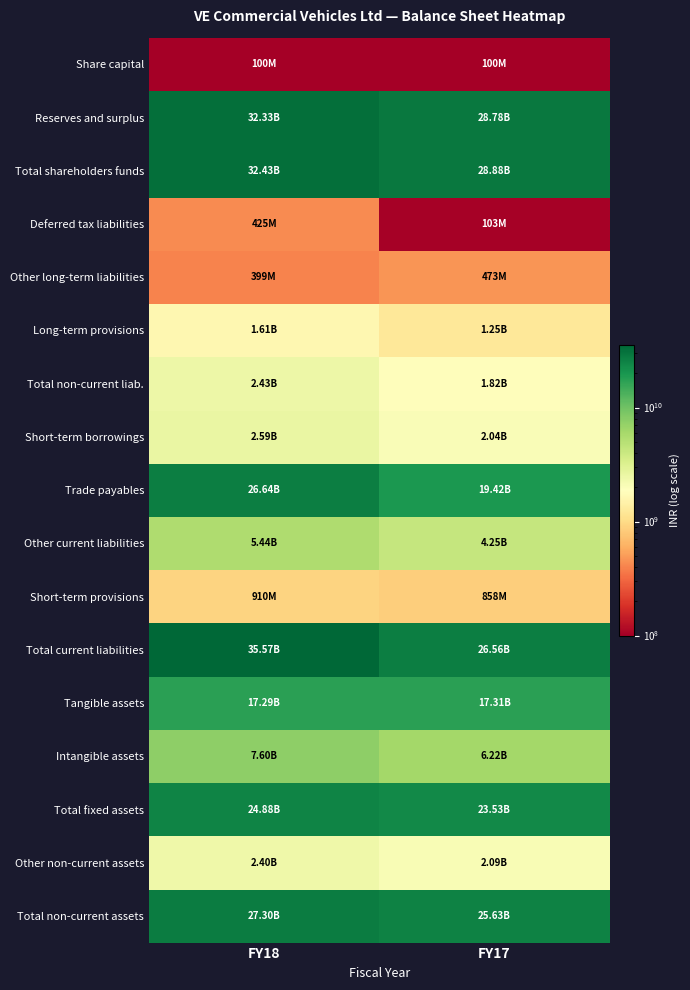

What is the difference between the highest and lowest values at FY17?

28776200000